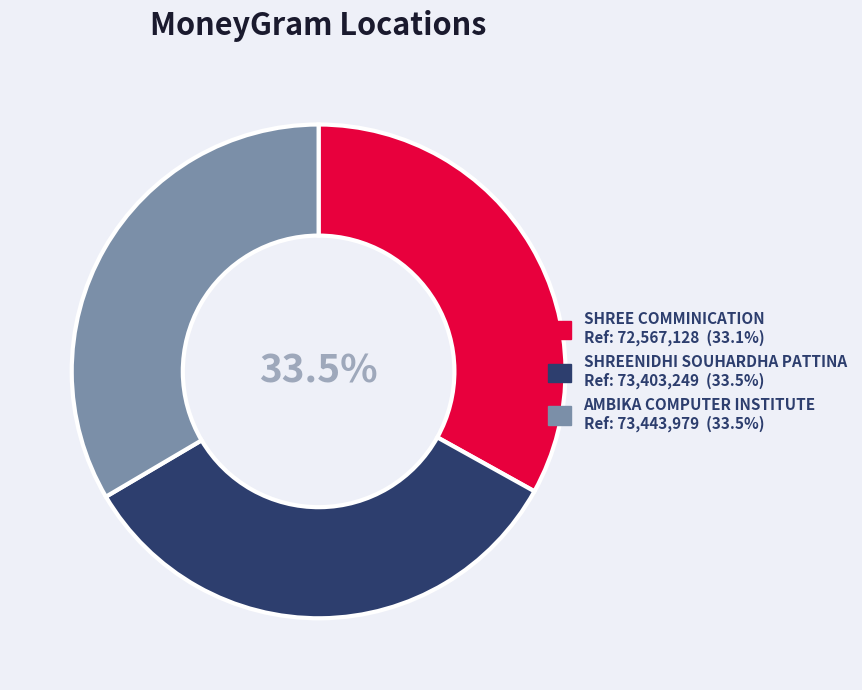

What percentage is the SHREENIDHI SOUHARDHA PATTINA slice, to the nearest percent?

33%